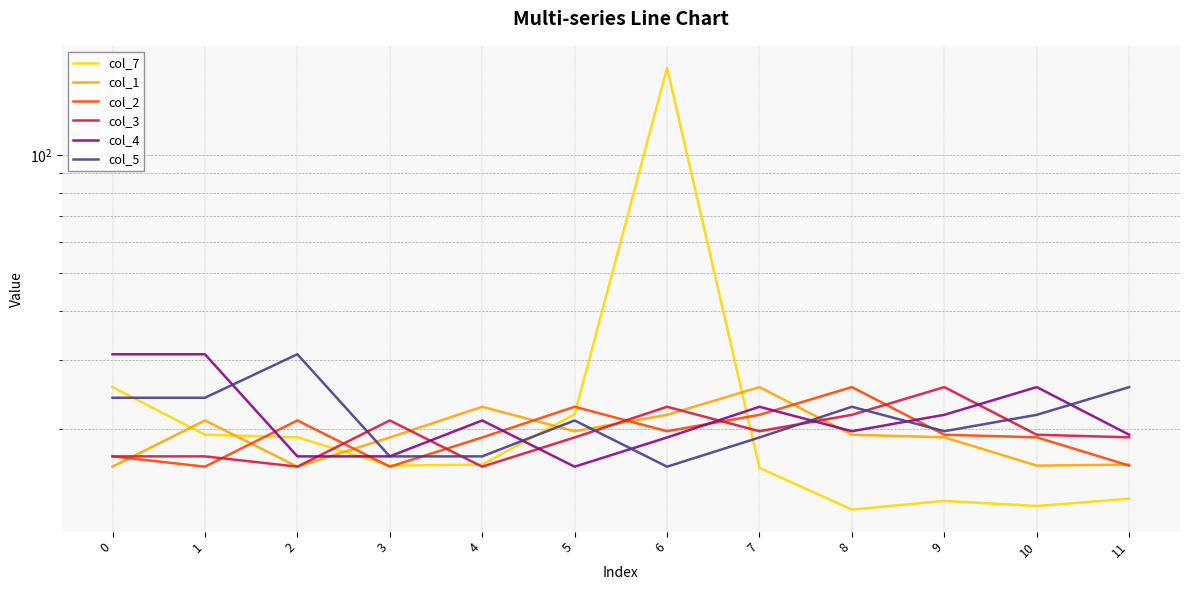

How many times do col_4 and col_1 cross each other?

2